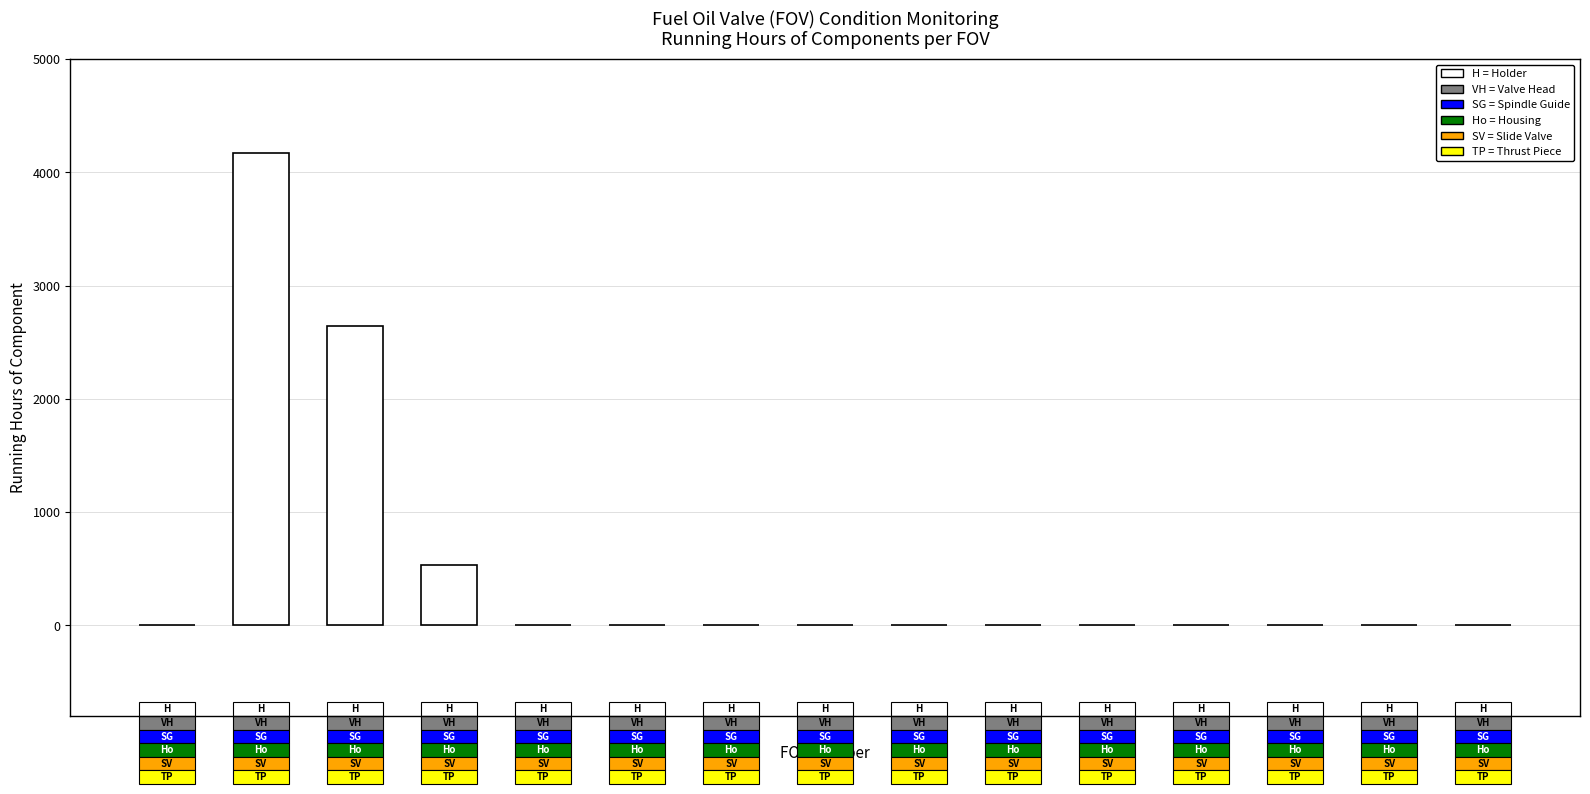

Which has a higher value, FOV-3 or FOV-10?

FOV-3